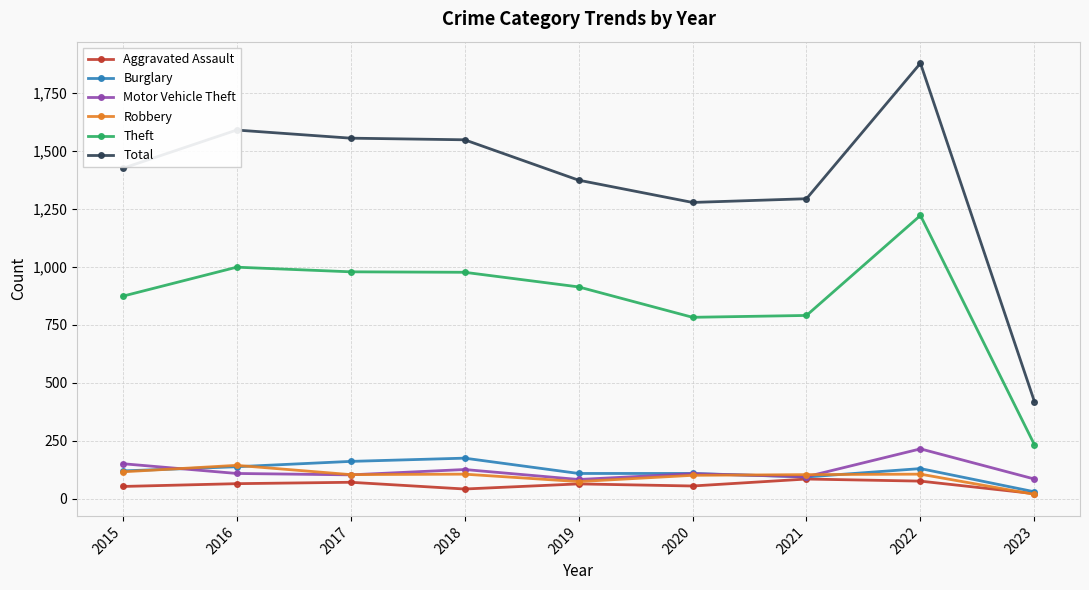

Which series has the widest spread of values?

Total